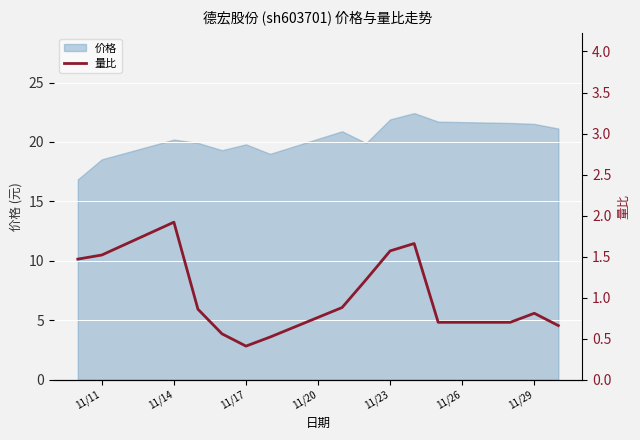

What is the maximum value for 价格?

22.4